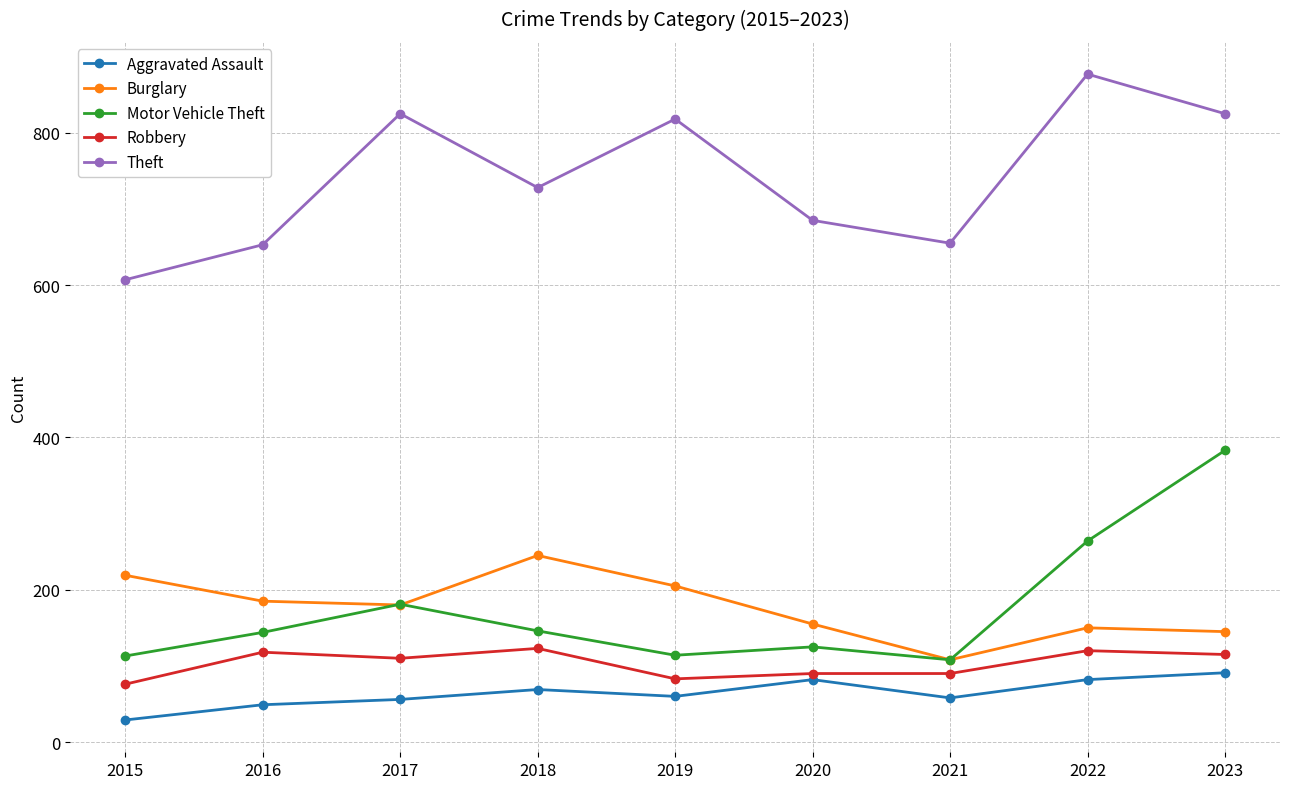

At how many categories does at least one series exceed 114?

9